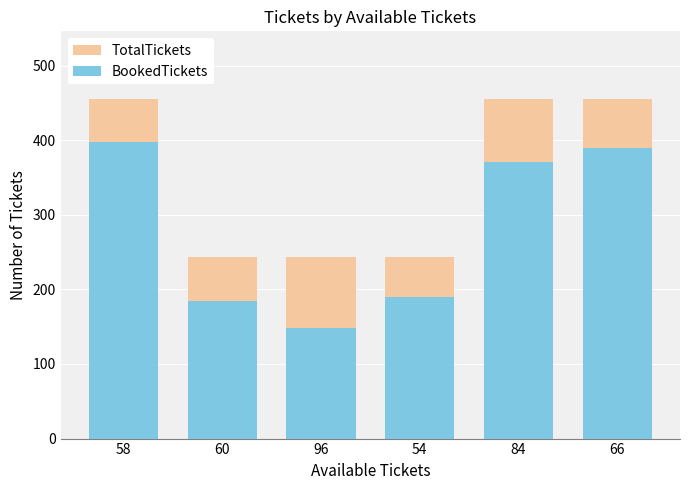

The TotalTickets series shows 244 at 96. True or false?

True